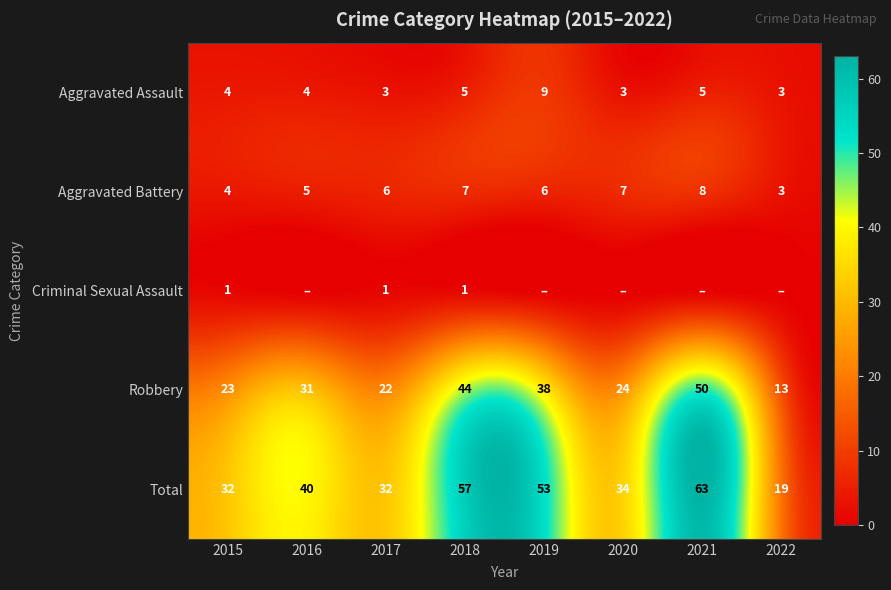

Is it true that Criminal Sexual Assault equals 1 at 2017?

True